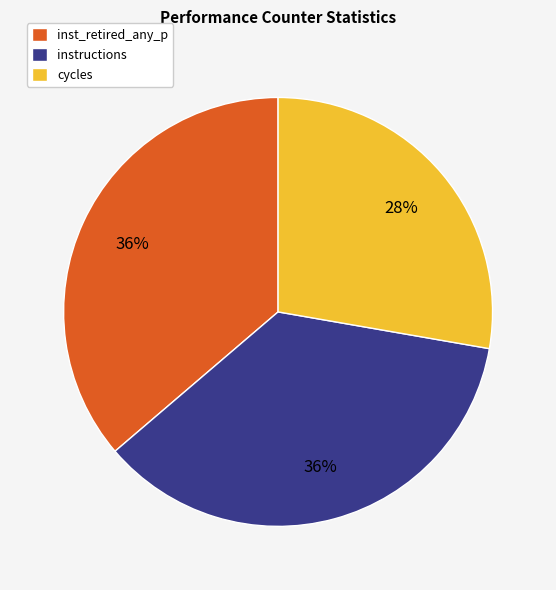

Which has a higher value, cycles or instructions?

instructions